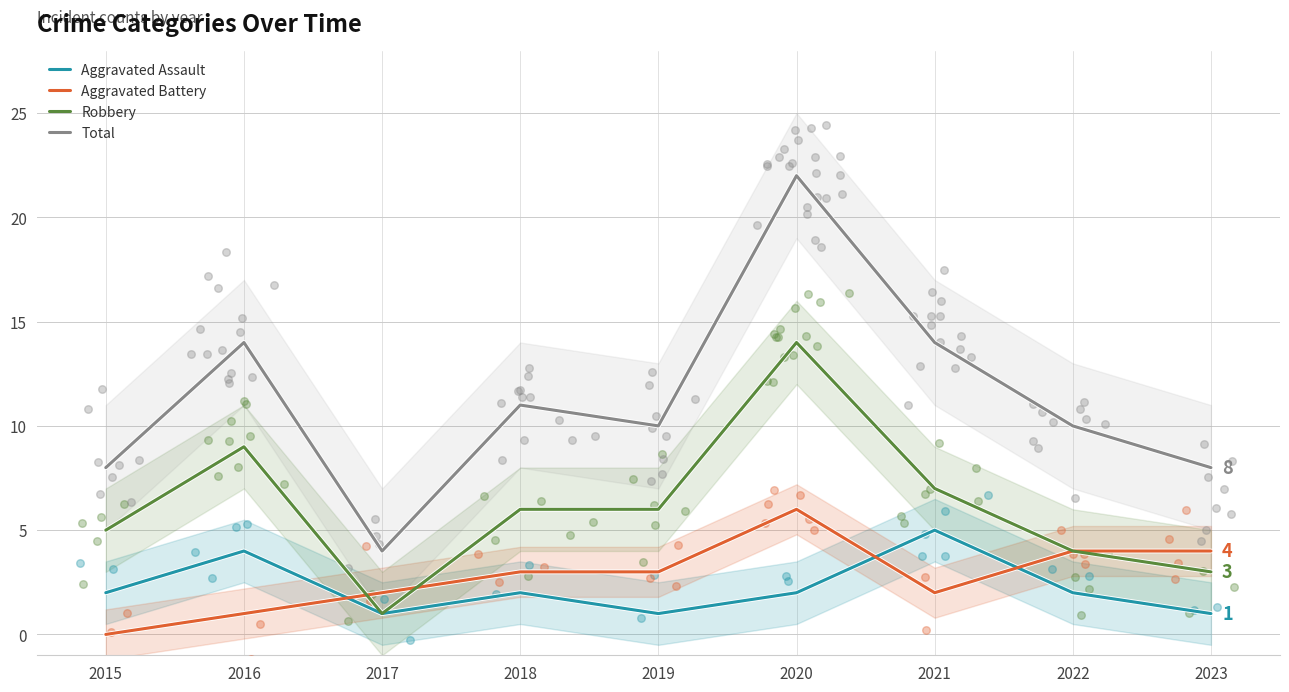

At which category is the sum across all series the highest?

2020